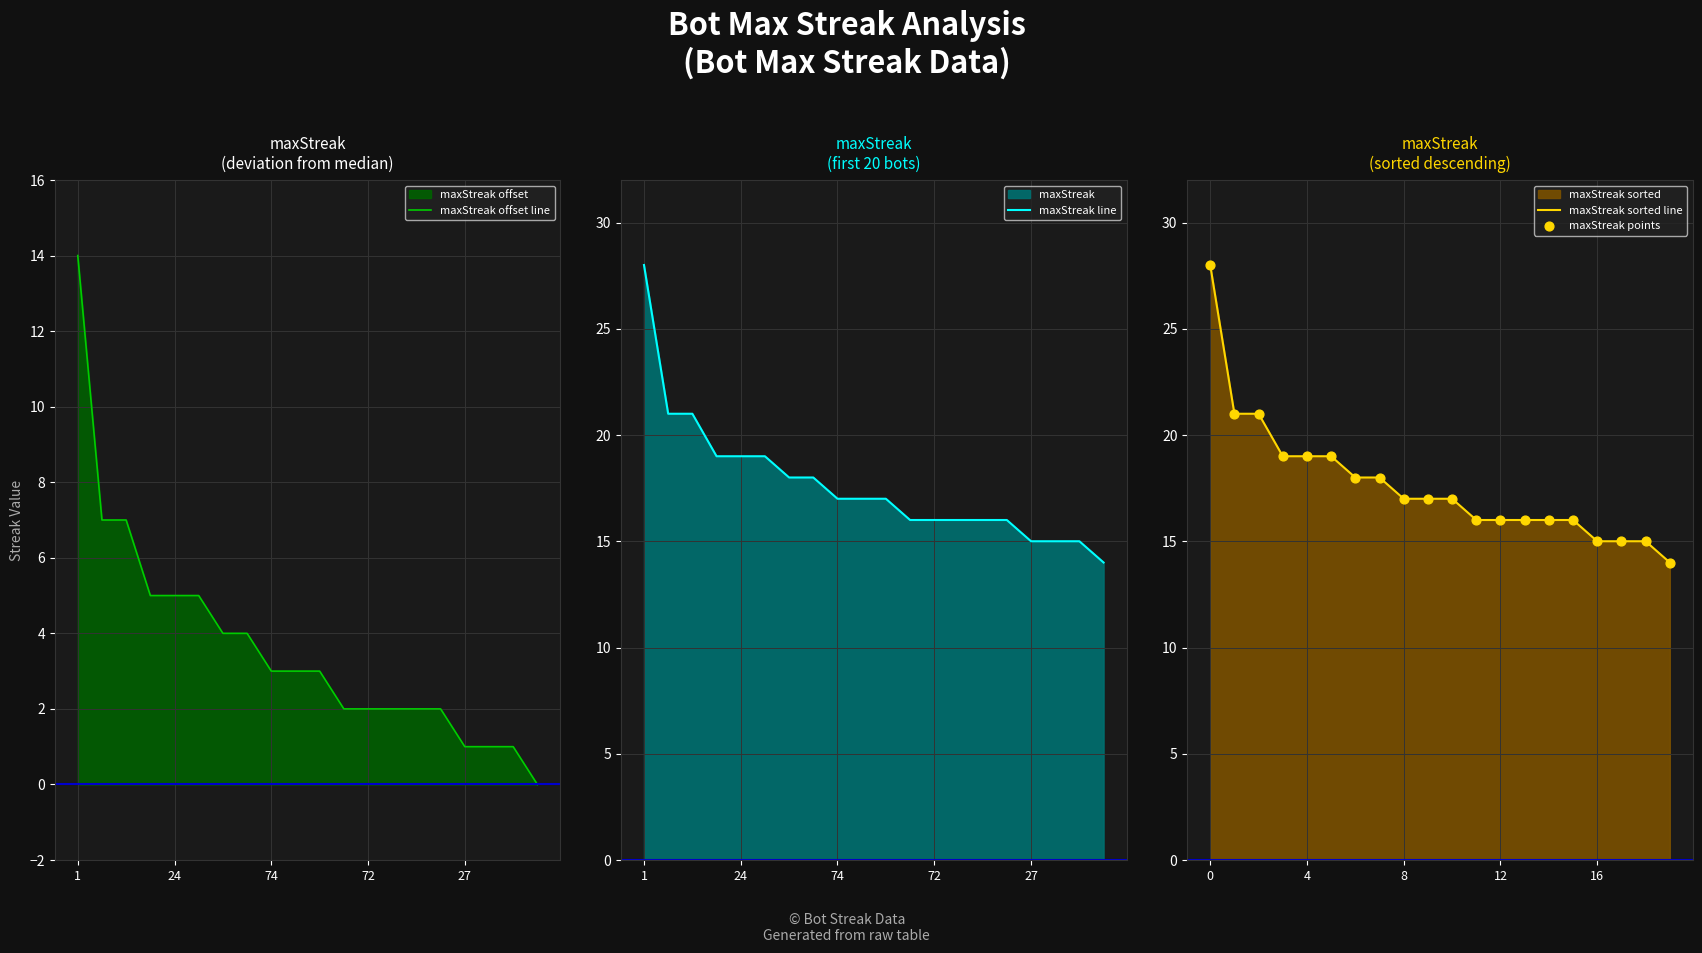

What is the total value across all series at 13?

50